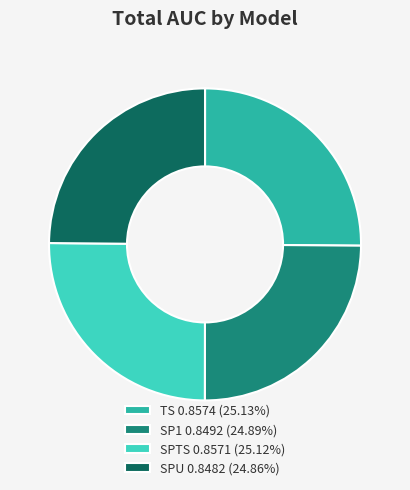

Is SPU 0.8482 (24.86%) the majority of the pie?

No